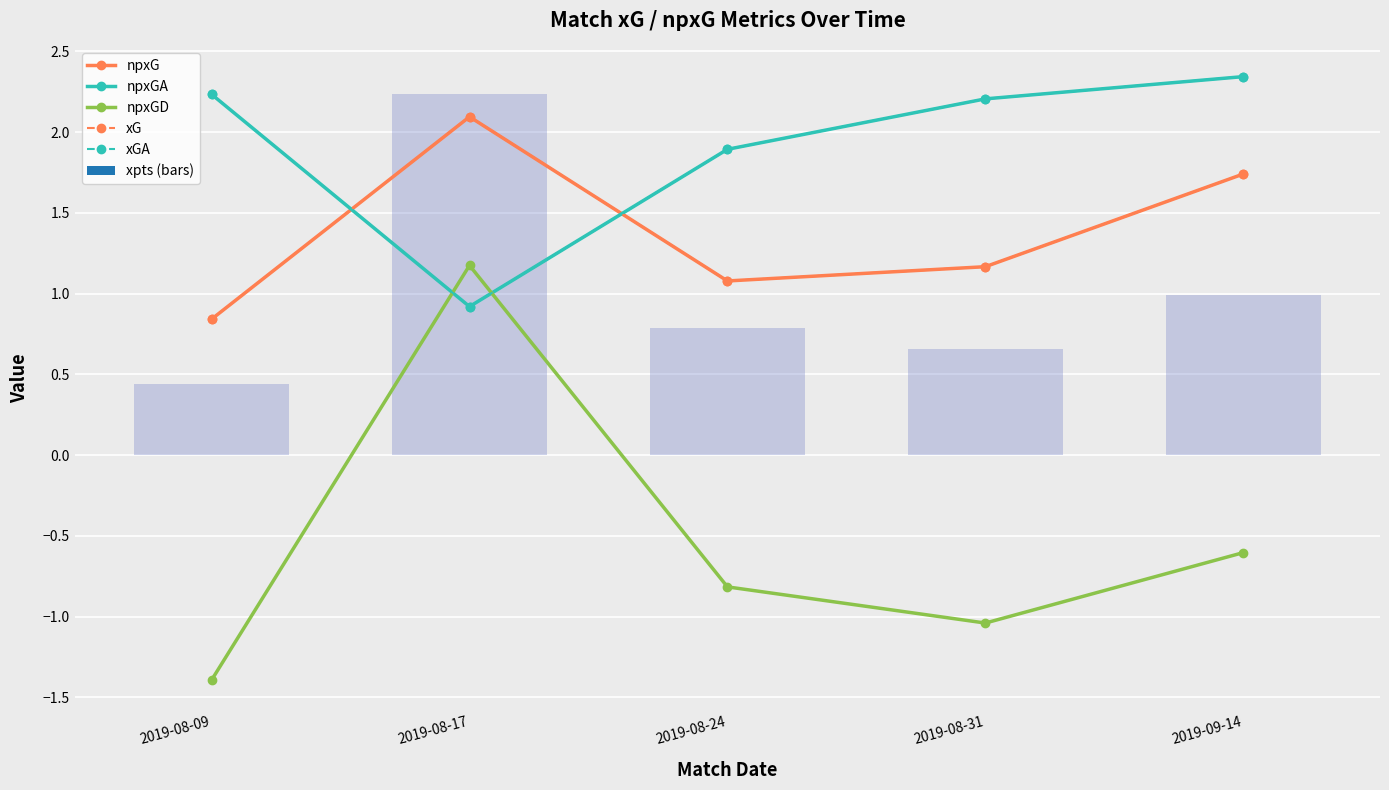

What position from the right is 2019-08-24?

3